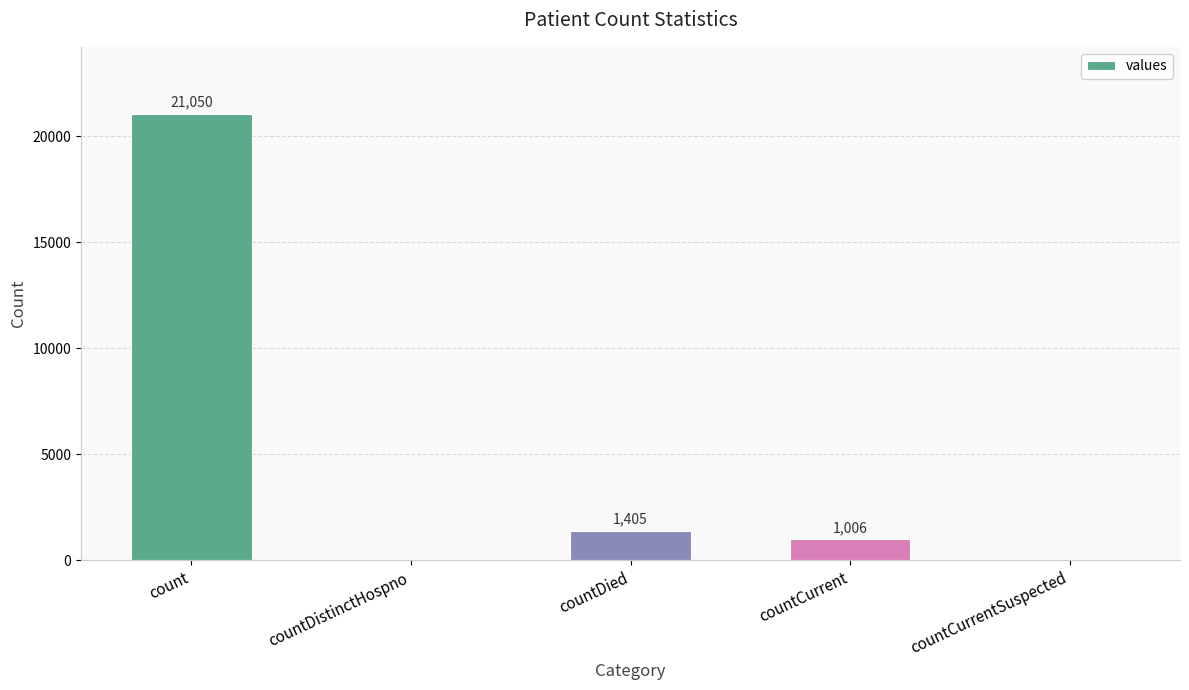

At which label is the value closest to 10525?

countDied